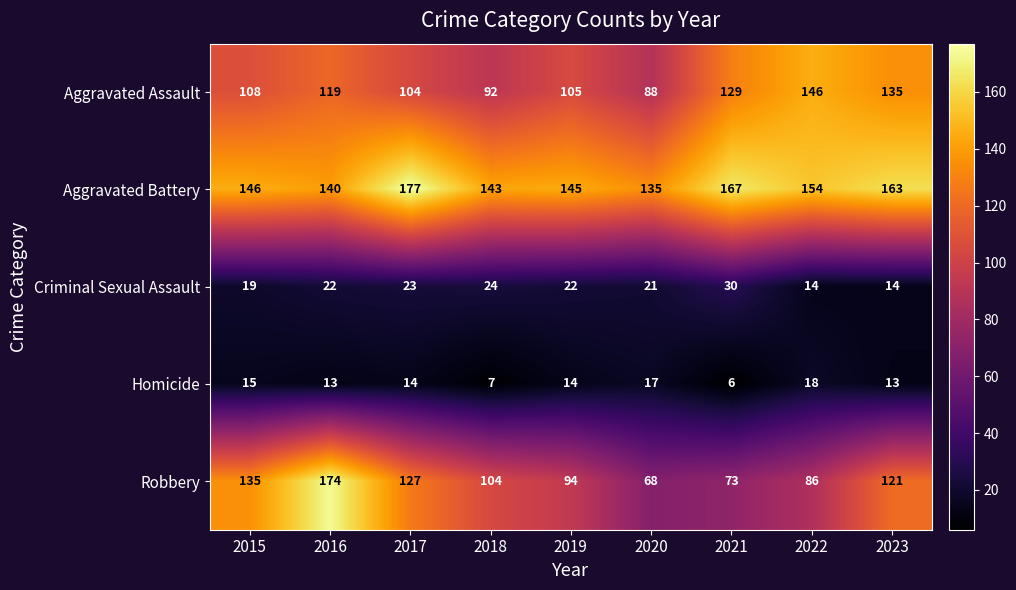

How many values in the Homicide series are below 14?

4